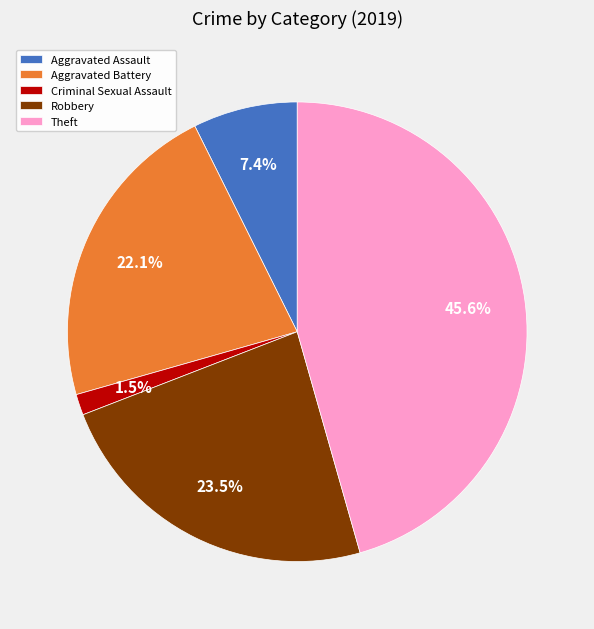

Which has a higher value, Theft or Criminal Sexual Assault?

Theft